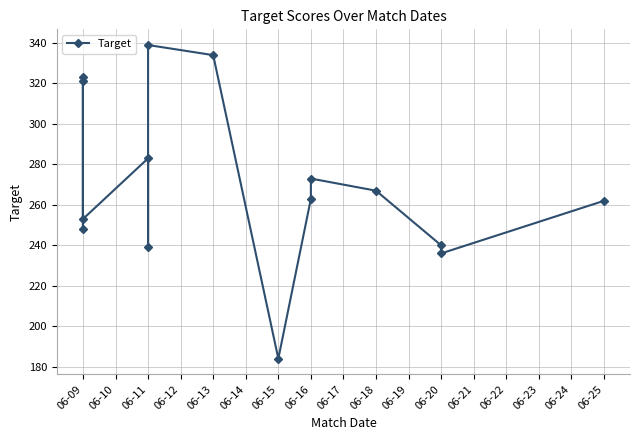

How many lines are shown in the chart?

1